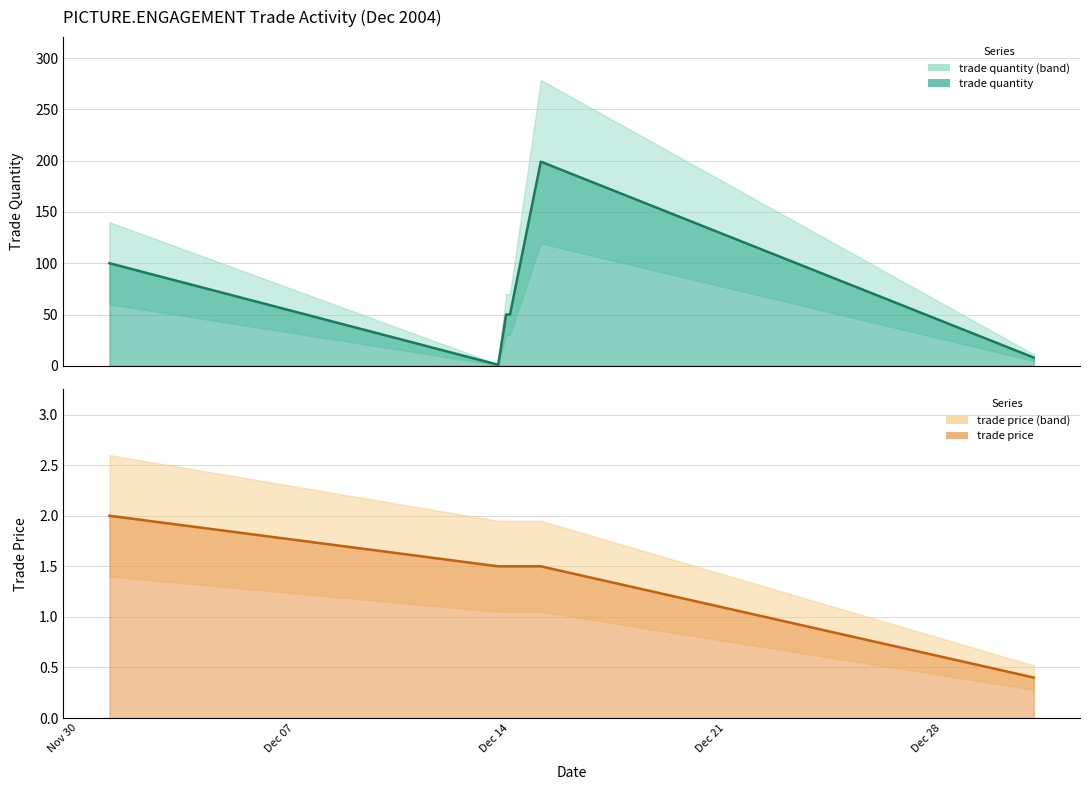

Which series has the largest range (max minus min)?

trade quantity